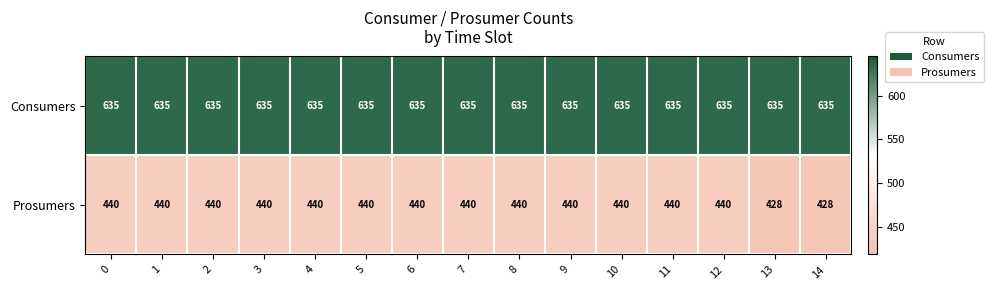

What is the smallest value displayed?

428